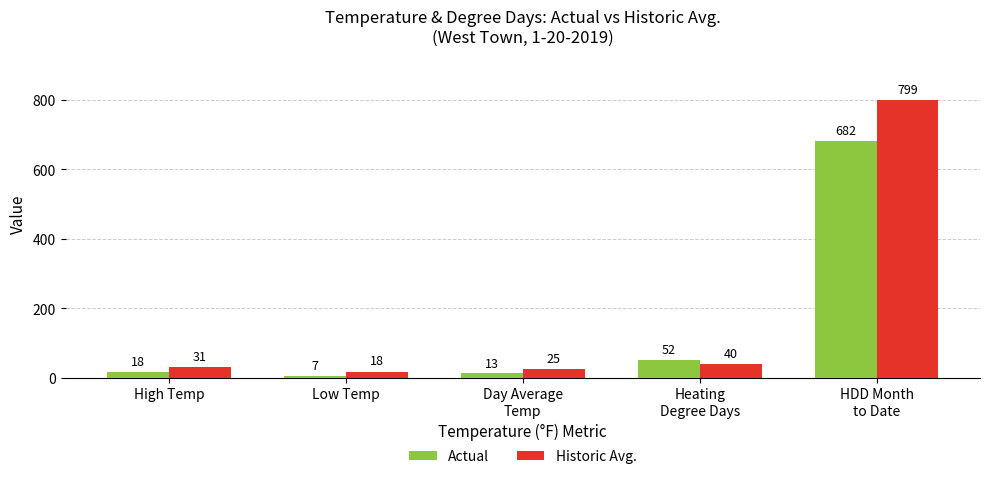

List the series in order of their peak value, highest first.

Historic Avg., Actual